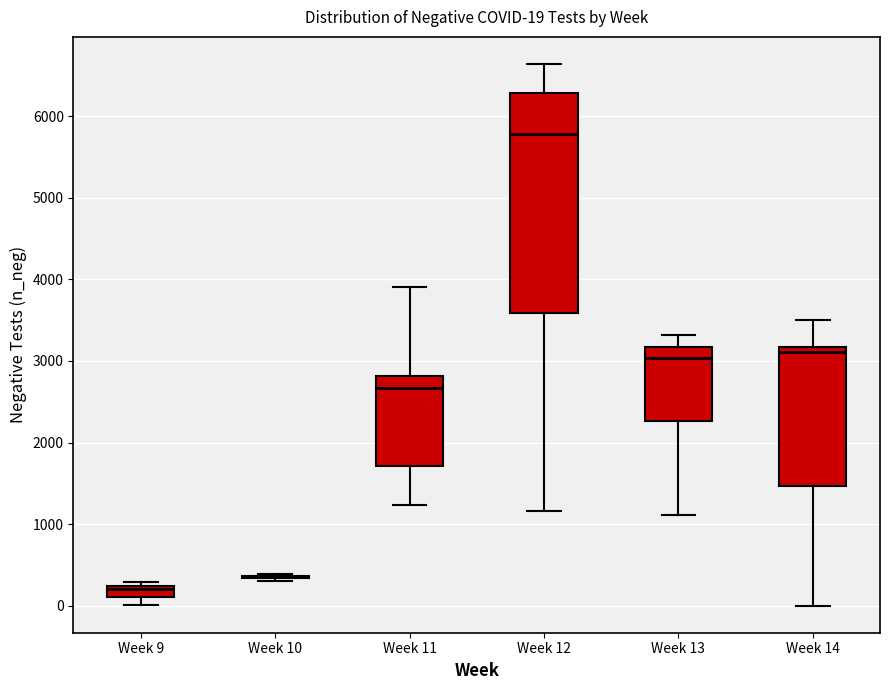

Comparing the boxes themselves (not the whiskers), which one is the tallest?

Week 12